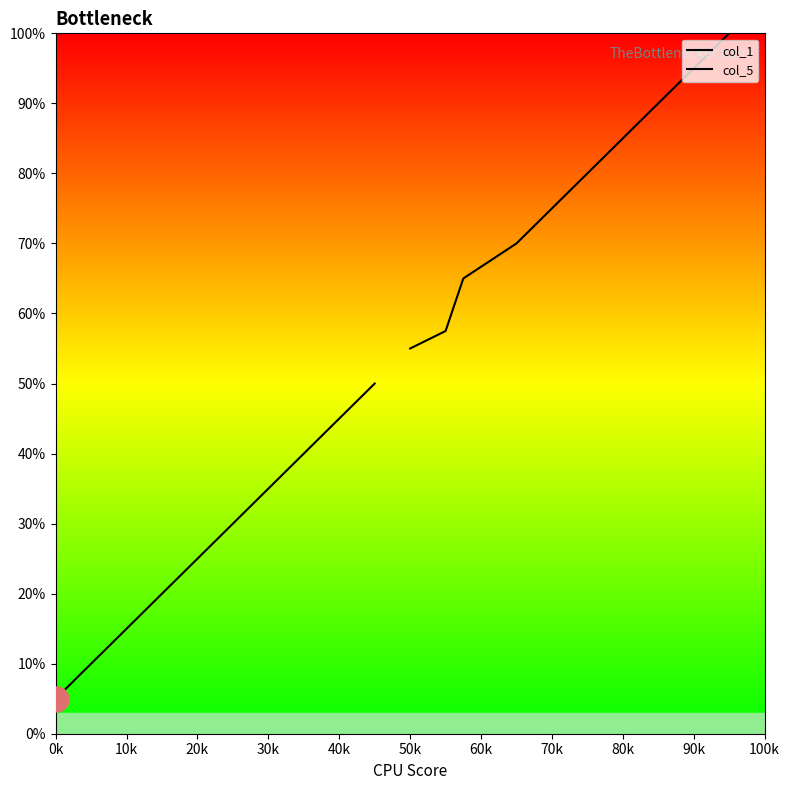

Reading right to left, list all the values displayed in this chart.

col_1: 50.0	45.0	40.0	35.0	30.0	25.0	20.0	15.0	10.0	5.0
col_5: 100.0	95.0	90.0	85.0	80.0	75.0	70.0	65.0	57.5	55.0